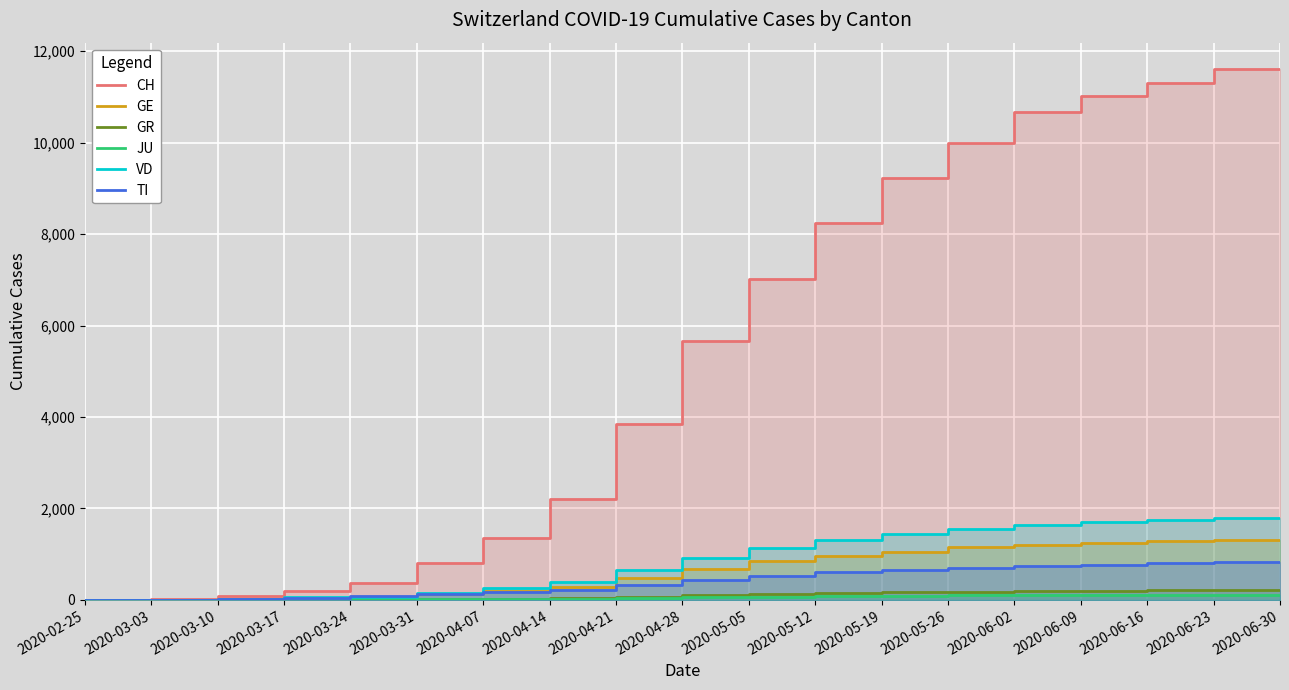

True or false: GR and JU intersect in this chart.

False